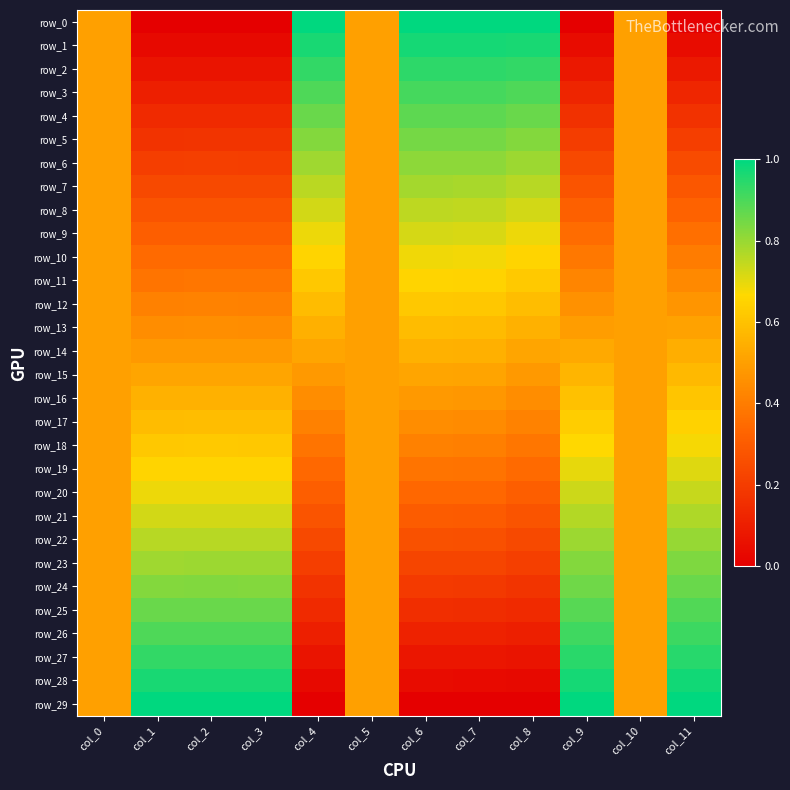

Reading left to right, what are all the values shown in this chart?

row_0: col_0=0.5	col_1=0.0	col_2=0.0	col_3=0.0	col_4=1.0	col_5=0.5	col_6=1.0	col_7=1.0	col_8=1.0	col_9=0.0	col_10=0.5	col_11=0.0
row_1: col_0=0.5	col_1=0.0	col_2=0.0	col_3=0.0	col_4=1.0	col_5=0.5	col_6=1.0	col_7=1.0	col_8=1.0	col_9=0.0	col_10=0.5	col_11=0.0
row_2: col_0=0.5	col_1=0.1	col_2=0.1	col_3=0.1	col_4=0.9	col_5=0.5	col_6=0.9	col_7=0.9	col_8=0.9	col_9=0.1	col_10=0.5	col_11=0.1
row_3: col_0=0.5	col_1=0.1	col_2=0.1	col_3=0.1	col_4=0.9	col_5=0.5	col_6=0.9	col_7=0.9	col_8=0.9	col_9=0.1	col_10=0.5	col_11=0.1
row_4: col_0=0.5	col_1=0.1	col_2=0.1	col_3=0.1	col_4=0.9	col_5=0.5	col_6=0.9	col_7=0.9	col_8=0.9	col_9=0.2	col_10=0.5	col_11=0.2
row_5: col_0=0.5	col_1=0.2	col_2=0.2	col_3=0.2	col_4=0.8	col_5=0.5	col_6=0.8	col_7=0.8	col_8=0.8	col_9=0.2	col_10=0.5	col_11=0.2
row_6: col_0=0.5	col_1=0.2	col_2=0.2	col_3=0.2	col_4=0.8	col_5=0.5	col_6=0.8	col_7=0.8	col_8=0.8	col_9=0.2	col_10=0.5	col_11=0.2
row_7: col_0=0.5	col_1=0.2	col_2=0.2	col_3=0.2	col_4=0.8	col_5=0.5	col_6=0.8	col_7=0.8	col_8=0.8	col_9=0.3	col_10=0.5	col_11=0.3
row_8: col_0=0.5	col_1=0.3	col_2=0.3	col_3=0.3	col_4=0.7	col_5=0.5	col_6=0.8	col_7=0.7	col_8=0.7	col_9=0.3	col_10=0.5	col_11=0.3
row_9: col_0=0.5	col_1=0.3	col_2=0.3	col_3=0.3	col_4=0.7	col_5=0.5	col_6=0.7	col_7=0.7	col_8=0.7	col_9=0.4	col_10=0.5	col_11=0.4
row_10: col_0=0.5	col_1=0.3	col_2=0.3	col_3=0.3	col_4=0.7	col_5=0.5	col_6=0.7	col_7=0.7	col_8=0.7	col_9=0.4	col_10=0.5	col_11=0.4
row_11: col_0=0.5	col_1=0.4	col_2=0.4	col_3=0.4	col_4=0.6	col_5=0.5	col_6=0.7	col_7=0.6	col_8=0.6	col_9=0.4	col_10=0.5	col_11=0.4
row_12: col_0=0.5	col_1=0.4	col_2=0.4	col_3=0.4	col_4=0.6	col_5=0.5	col_6=0.6	col_7=0.6	col_8=0.6	col_9=0.5	col_10=0.5	col_11=0.5
row_13: col_0=0.5	col_1=0.4	col_2=0.4	col_3=0.4	col_4=0.6	col_5=0.5	col_6=0.6	col_7=0.6	col_8=0.6	col_9=0.5	col_10=0.5	col_11=0.5
row_14: col_0=0.5	col_1=0.5	col_2=0.5	col_3=0.5	col_4=0.5	col_5=0.5	col_6=0.6	col_7=0.5	col_8=0.5	col_9=0.5	col_10=0.5	col_11=0.5
row_15: col_0=0.5	col_1=0.5	col_2=0.5	col_3=0.5	col_4=0.5	col_5=0.5	col_6=0.5	col_7=0.5	col_8=0.5	col_9=0.6	col_10=0.5	col_11=0.6
row_16: col_0=0.5	col_1=0.6	col_2=0.6	col_3=0.6	col_4=0.4	col_5=0.5	col_6=0.5	col_7=0.5	col_8=0.4	col_9=0.6	col_10=0.5	col_11=0.6
row_17: col_0=0.5	col_1=0.6	col_2=0.6	col_3=0.6	col_4=0.4	col_5=0.5	col_6=0.4	col_7=0.4	col_8=0.4	col_9=0.6	col_10=0.5	col_11=0.6
row_18: col_0=0.5	col_1=0.6	col_2=0.6	col_3=0.6	col_4=0.4	col_5=0.5	col_6=0.4	col_7=0.4	col_8=0.4	col_9=0.7	col_10=0.5	col_11=0.7
row_19: col_0=0.5	col_1=0.7	col_2=0.7	col_3=0.7	col_4=0.3	col_5=0.5	col_6=0.4	col_7=0.4	col_8=0.3	col_9=0.7	col_10=0.5	col_11=0.7
row_20: col_0=0.5	col_1=0.7	col_2=0.7	col_3=0.7	col_4=0.3	col_5=0.5	col_6=0.3	col_7=0.3	col_8=0.3	col_9=0.7	col_10=0.5	col_11=0.7
row_21: col_0=0.5	col_1=0.7	col_2=0.7	col_3=0.7	col_4=0.3	col_5=0.5	col_6=0.3	col_7=0.3	col_8=0.3	col_9=0.8	col_10=0.5	col_11=0.8
row_22: col_0=0.5	col_1=0.8	col_2=0.8	col_3=0.8	col_4=0.2	col_5=0.5	col_6=0.3	col_7=0.3	col_8=0.2	col_9=0.8	col_10=0.5	col_11=0.8
row_23: col_0=0.5	col_1=0.8	col_2=0.8	col_3=0.8	col_4=0.2	col_5=0.5	col_6=0.2	col_7=0.2	col_8=0.2	col_9=0.8	col_10=0.5	col_11=0.8
row_24: col_0=0.5	col_1=0.8	col_2=0.8	col_3=0.8	col_4=0.2	col_5=0.5	col_6=0.2	col_7=0.2	col_8=0.2	col_9=0.9	col_10=0.5	col_11=0.9
row_25: col_0=0.5	col_1=0.9	col_2=0.9	col_3=0.9	col_4=0.1	col_5=0.5	col_6=0.2	col_7=0.2	col_8=0.1	col_9=0.9	col_10=0.5	col_11=0.9
row_26: col_0=0.5	col_1=0.9	col_2=0.9	col_3=0.9	col_4=0.1	col_5=0.5	col_6=0.1	col_7=0.1	col_8=0.1	col_9=0.9	col_10=0.5	col_11=0.9
row_27: col_0=0.5	col_1=0.9	col_2=0.9	col_3=0.9	col_4=0.1	col_5=0.5	col_6=0.1	col_7=0.1	col_8=0.1	col_9=0.9	col_10=0.5	col_11=0.9
row_28: col_0=0.5	col_1=1.0	col_2=1.0	col_3=1.0	col_4=0.0	col_5=0.5	col_6=0.0	col_7=0.0	col_8=0.0	col_9=1.0	col_10=0.5	col_11=1.0
row_29: col_0=0.5	col_1=1.0	col_2=1.0	col_3=1.0	col_4=0.0	col_5=0.5	col_6=0.0	col_7=0.0	col_8=0.0	col_9=1.0	col_10=0.5	col_11=1.0